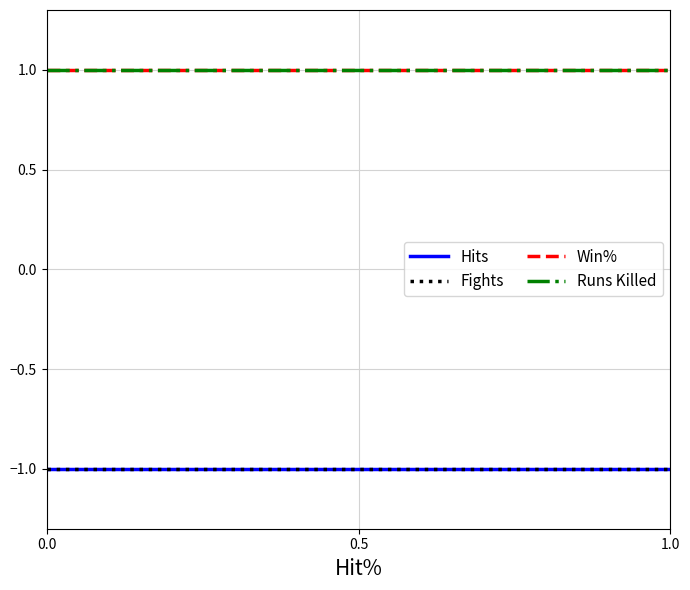

Does the chart display data point markers on the line(s)?

No